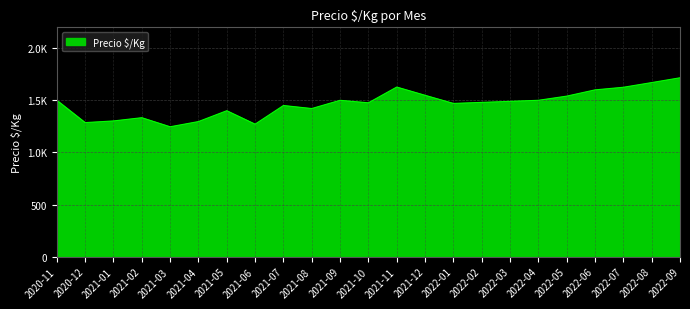

Approximately how many times larger is the value at 2021-10 compared to 2022-06?

0.9